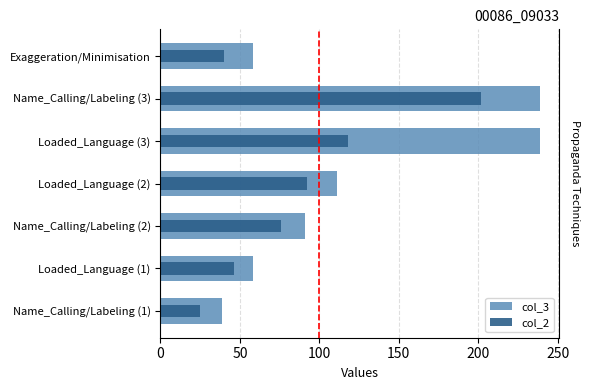

Is it true that col_3 equals 92 at Loaded_Language (1)?

False